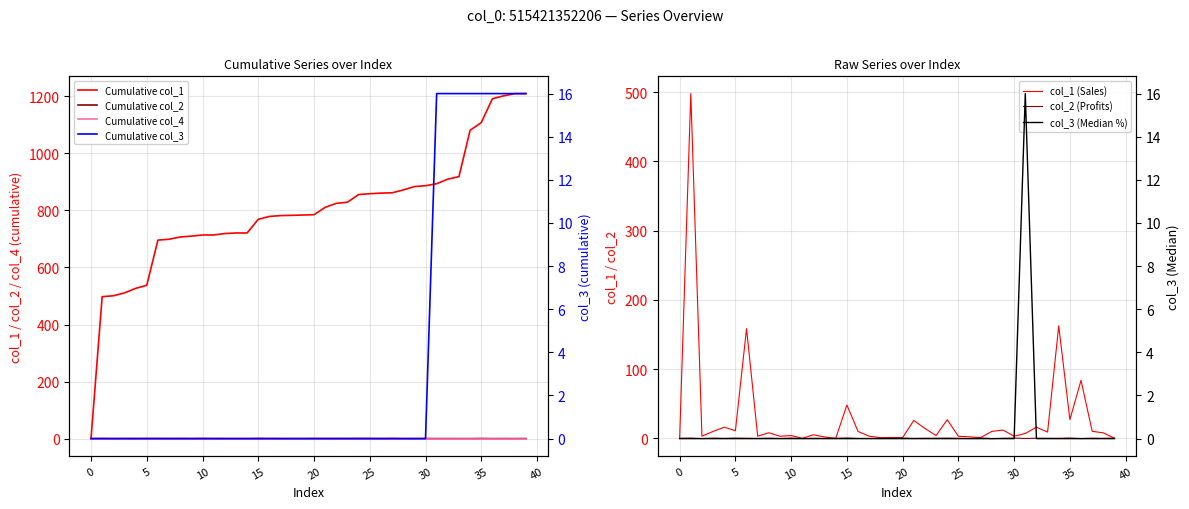

Between 30 and 22, which series saw the biggest shift?

col_1